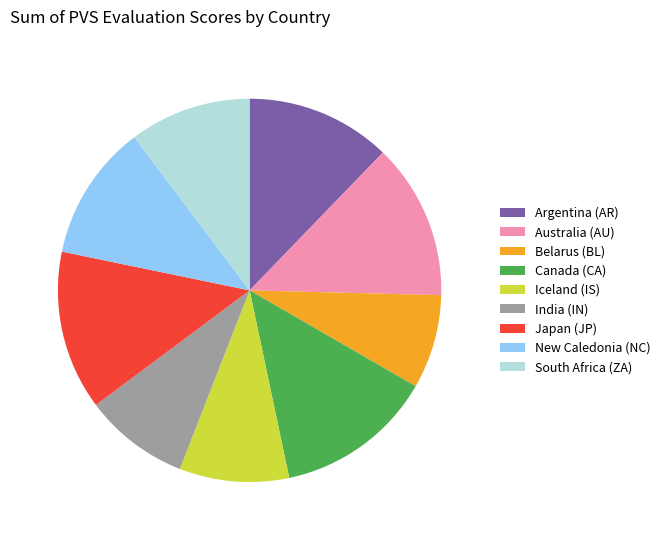

Combined, do Australia (AU) and India (IN) account for over 50%?

No